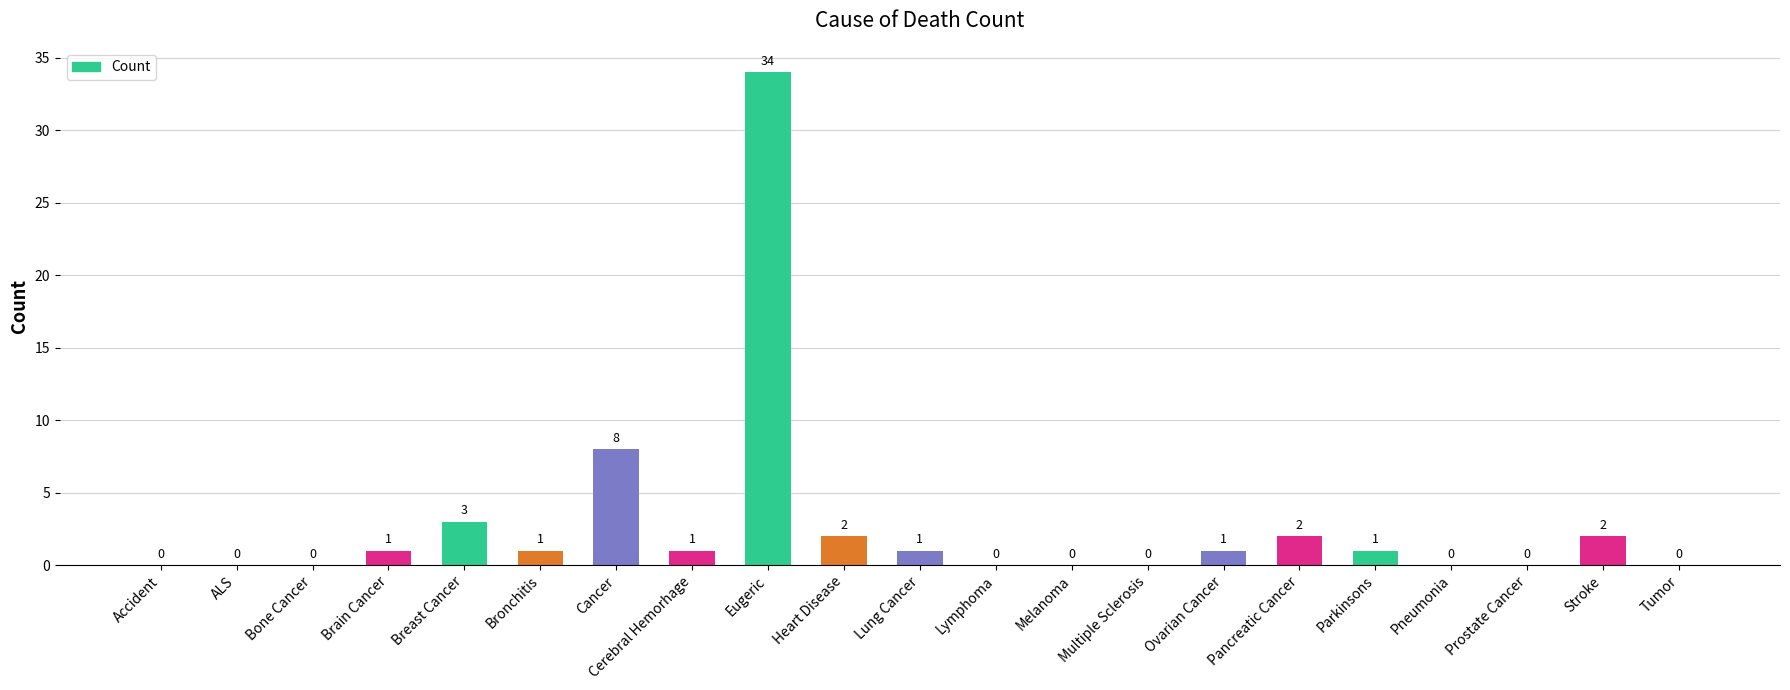

What is the sum of all values?

57